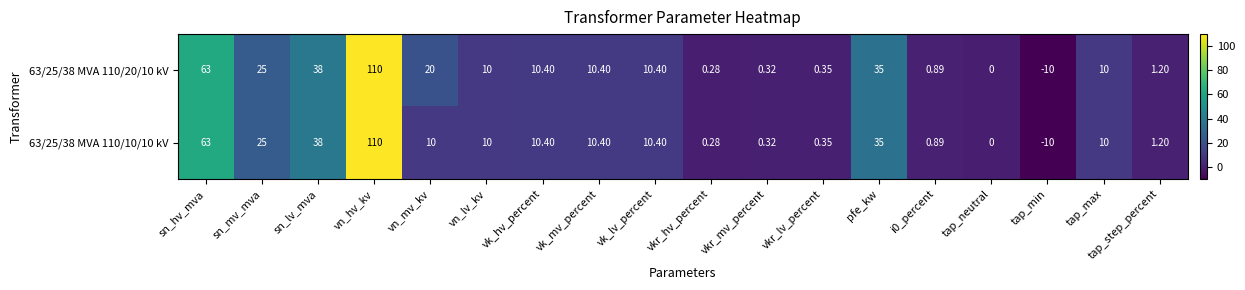

Is the value of 63/25/38 MVA 110/10/10 kV at tap_step_percent greater than the value of 63/25/38 MVA 110/20/10 kV at vk_mv_percent?

No